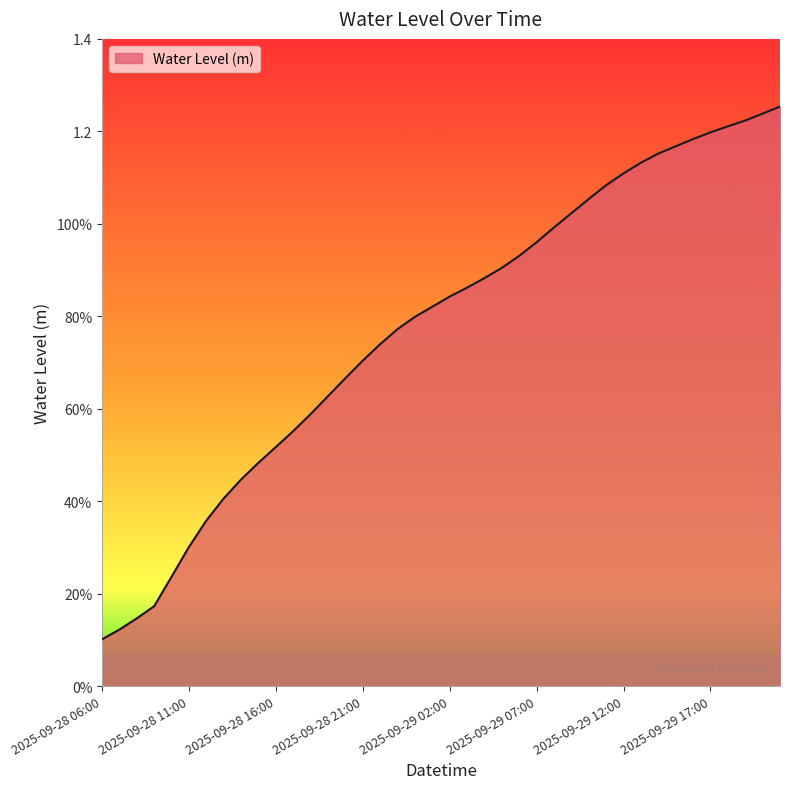

Does the chart display data point markers on the line(s)?

No